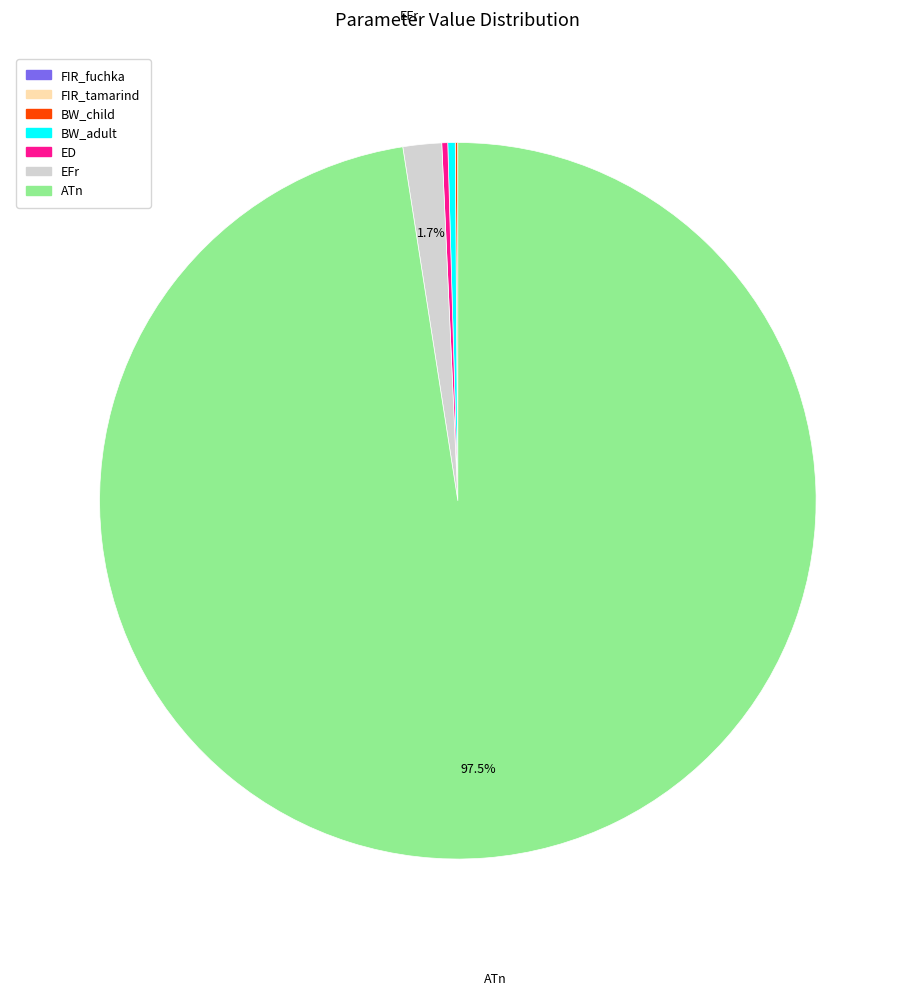

Does any single category account for the majority?

Yes